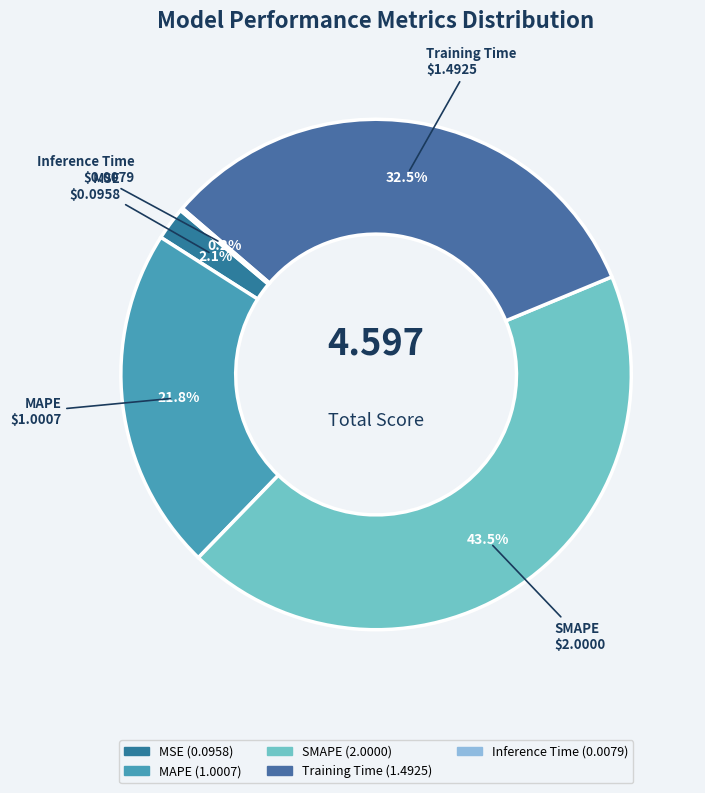

To the nearest percent, what is the combined percentage of Training Time and SMAPE?

76%